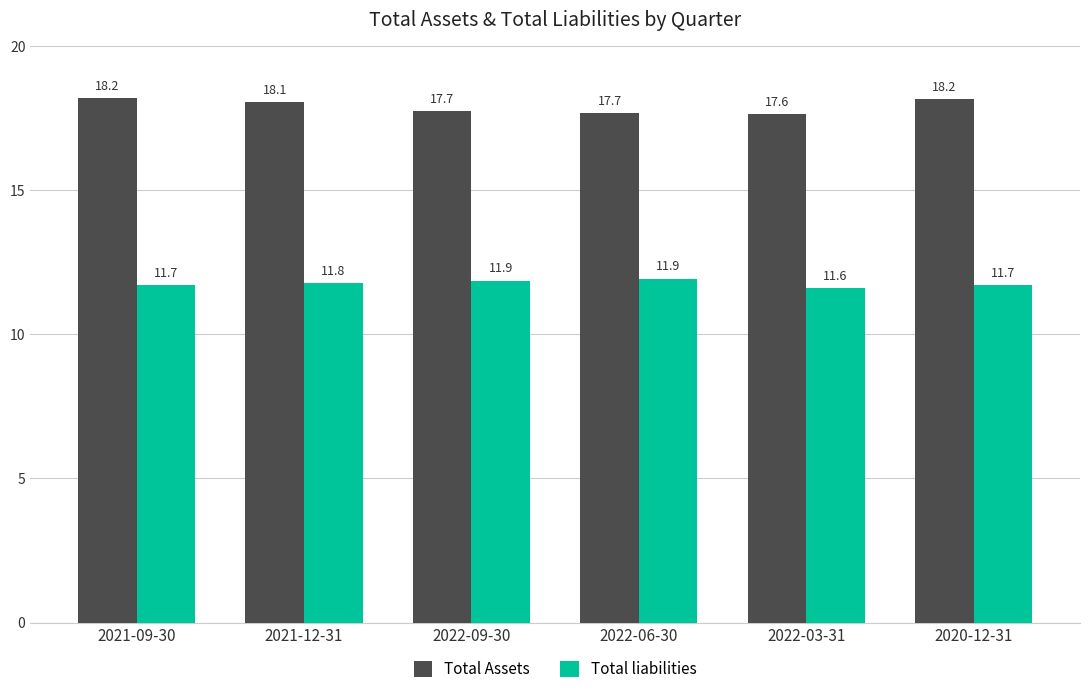

What is the value of the Total liabilities bar at the 3rd from the left?

11.9